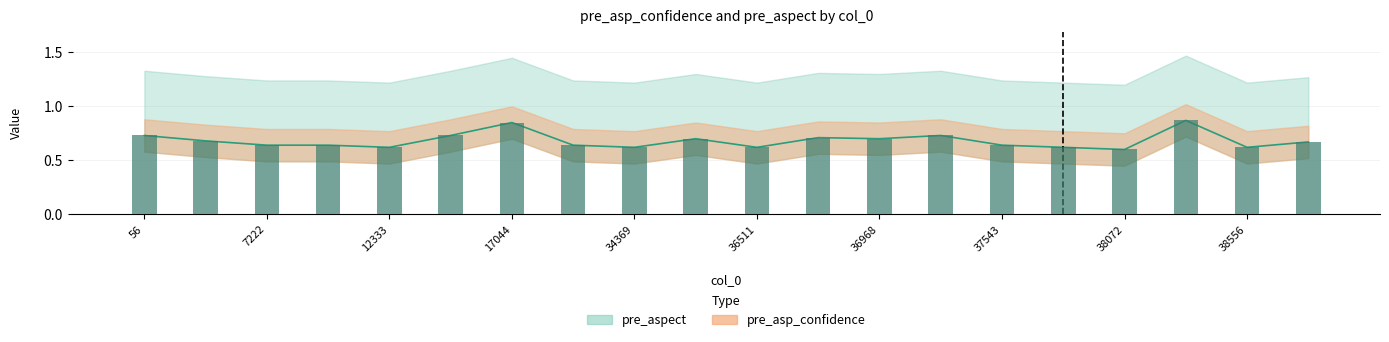

How many values are between 0 and 1?

20